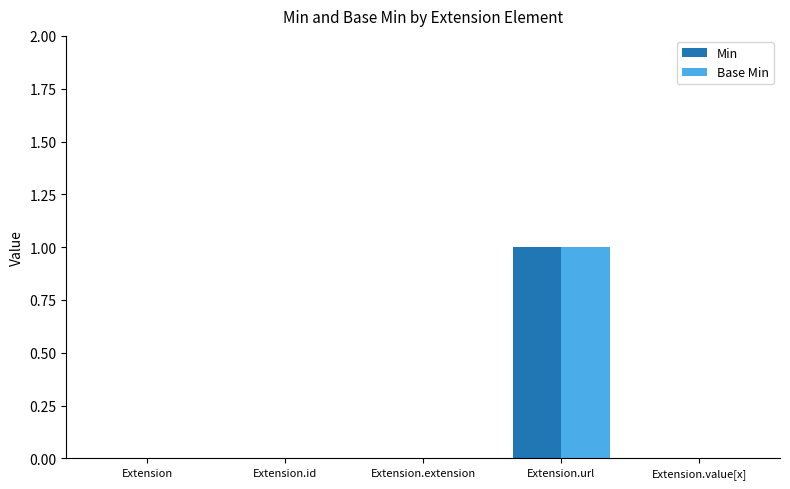

The Base Min series shows -1 at Extension.extension. True or false?

False